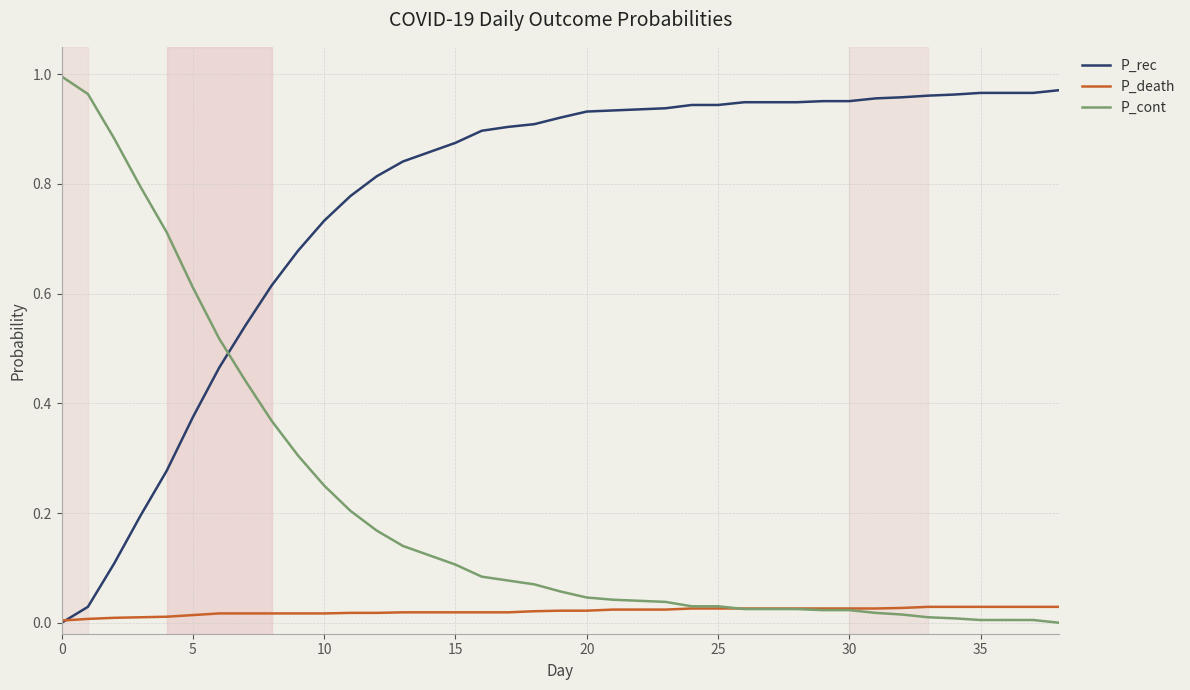

Rank the series by their average value, from lowest to highest.

P_death, P_cont, P_rec